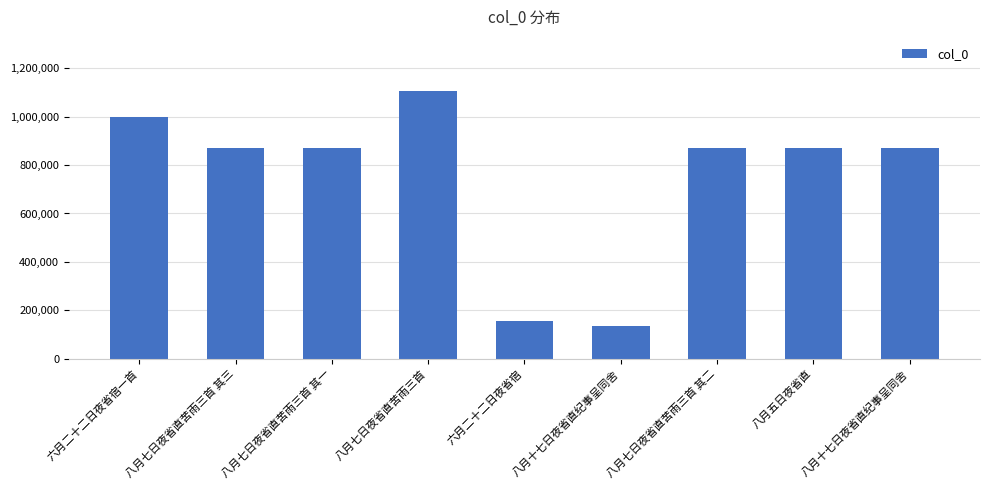

What is the label of the 5th bar from the left?

六月二十二日夜省宿